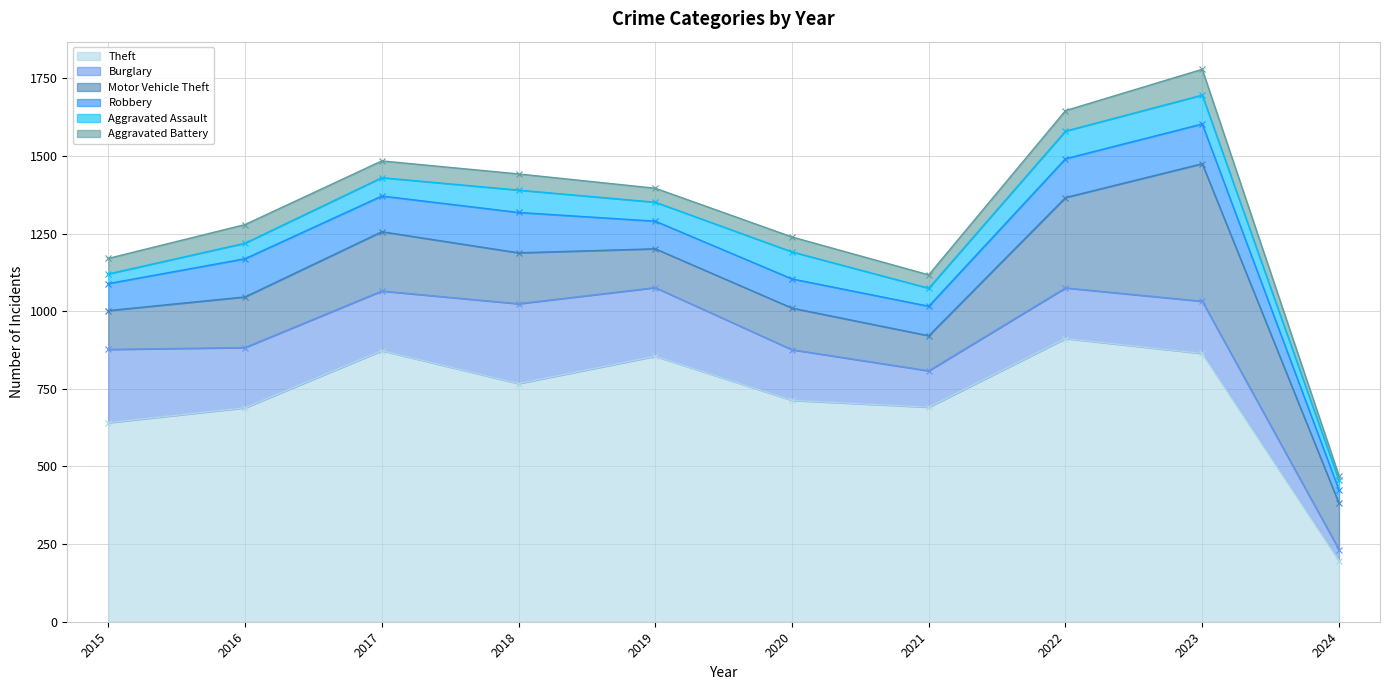

Reading left to right, extract all data points from this chart.

Theft: 2015=641	2016=689	2017=873	2018=767	2019=855	2020=713	2021=691	2022=912	2023=864	2024=197
Burglary: 2015=236	2016=194	2017=192	2018=257	2019=221	2020=163	2021=117	2022=163	2023=168	2024=35
Motor Vehicle Theft: 2015=125	2016=163	2017=191	2018=164	2019=125	2020=134	2021=113	2022=291	2023=443	2024=149
Robbery: 2015=87	2016=123	2017=115	2018=130	2019=89	2020=94	2021=95	2022=125	2023=128	2024=43
Aggravated Assault: 2015=31	2016=50	2017=59	2018=72	2019=61	2020=87	2021=58	2022=89	2023=93	2024=31
Aggravated Battery: 2015=50	2016=60	2017=54	2018=52	2019=45	2020=48	2021=43	2022=66	2023=83	2024=15